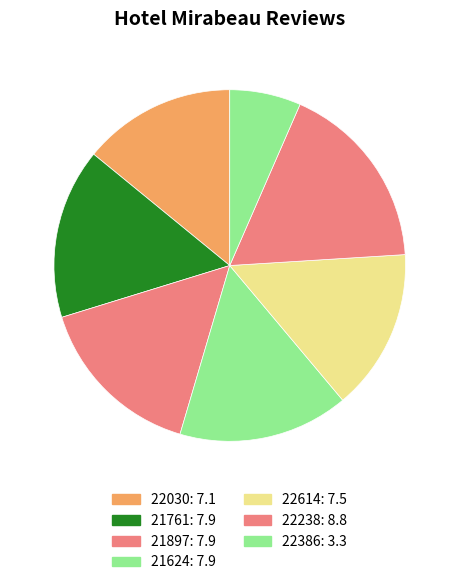

Count the number of slices in the pie.

7